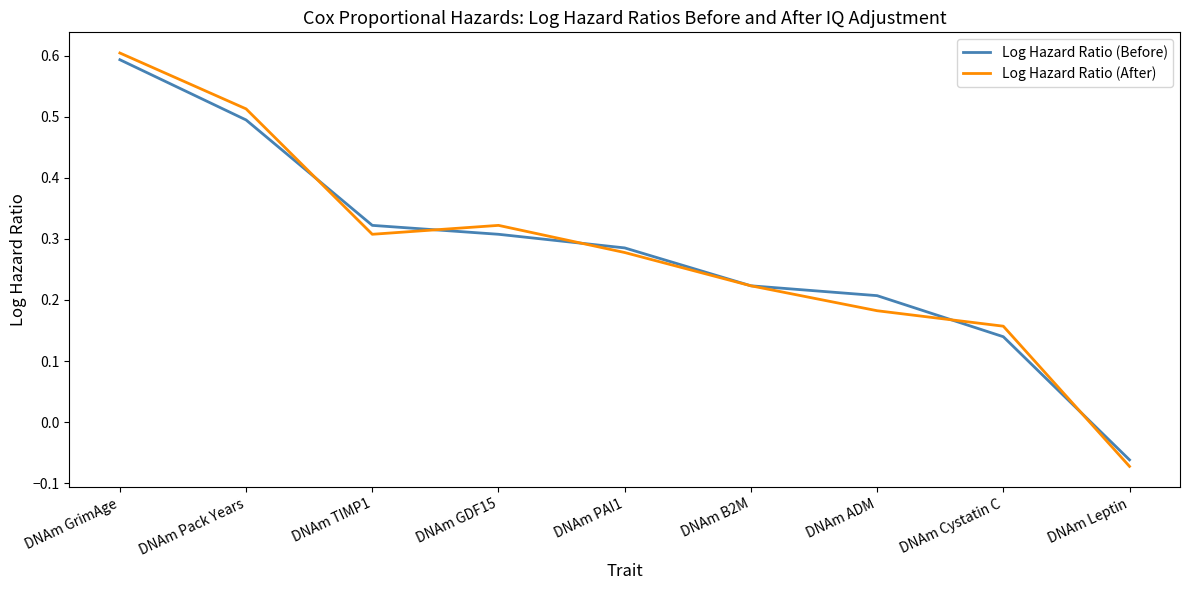

Which series has the largest range (max minus min)?

Log Hazard Ratio (After)